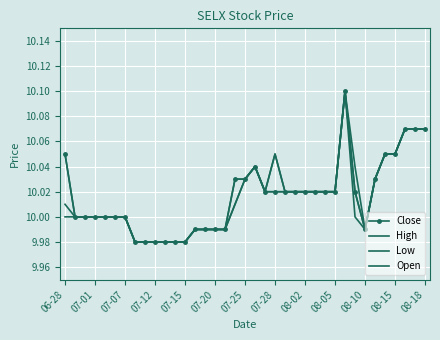

List the series in order of their overall mean, lowest first.

Low, Open, Close, High